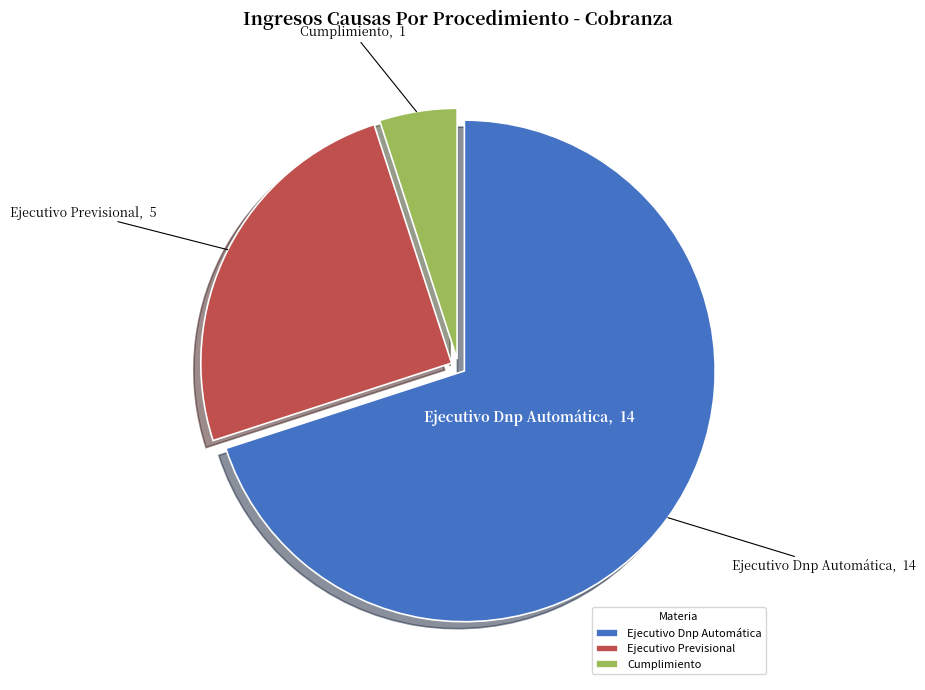

What is the largest slice in the pie chart?

Ejecutivo Dnp Automática